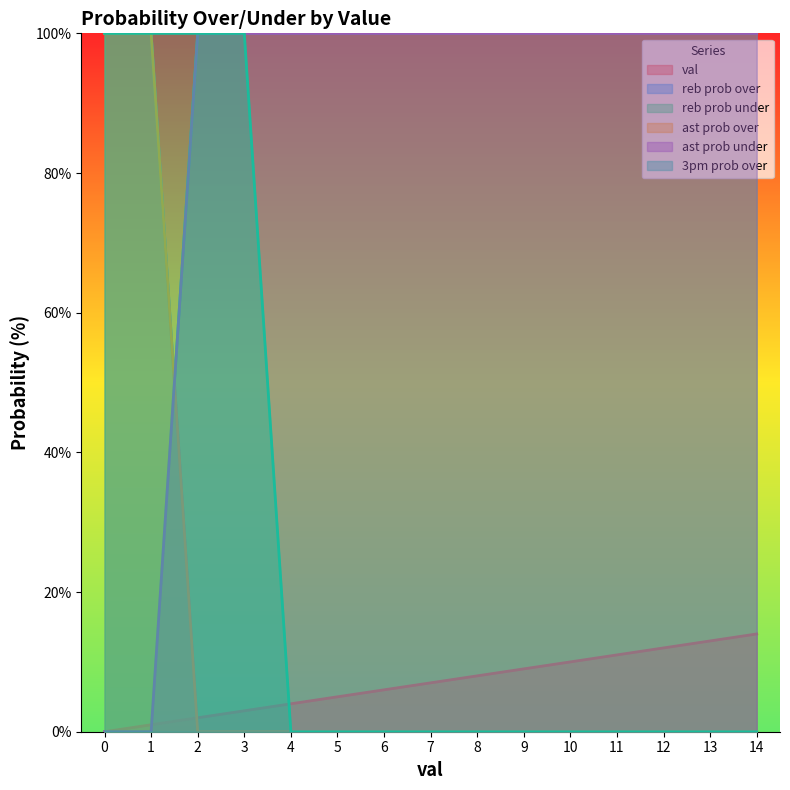

What is the maximum value shown in the chart?

100